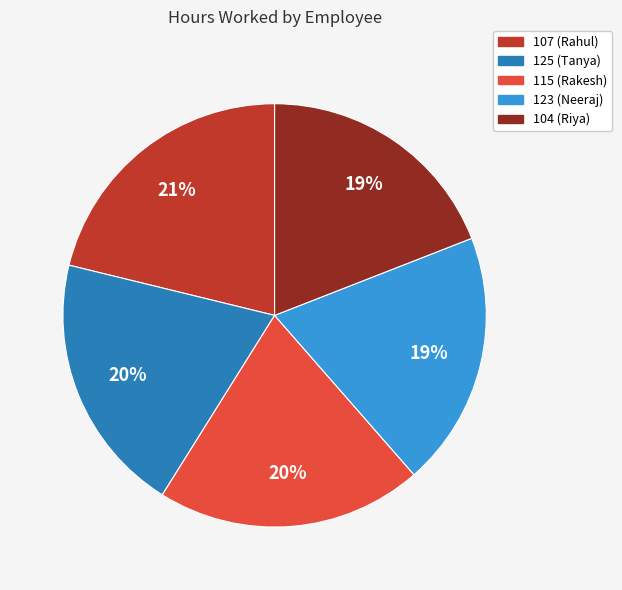

Which category has the biggest portion of the pie?

107 (Rahul)